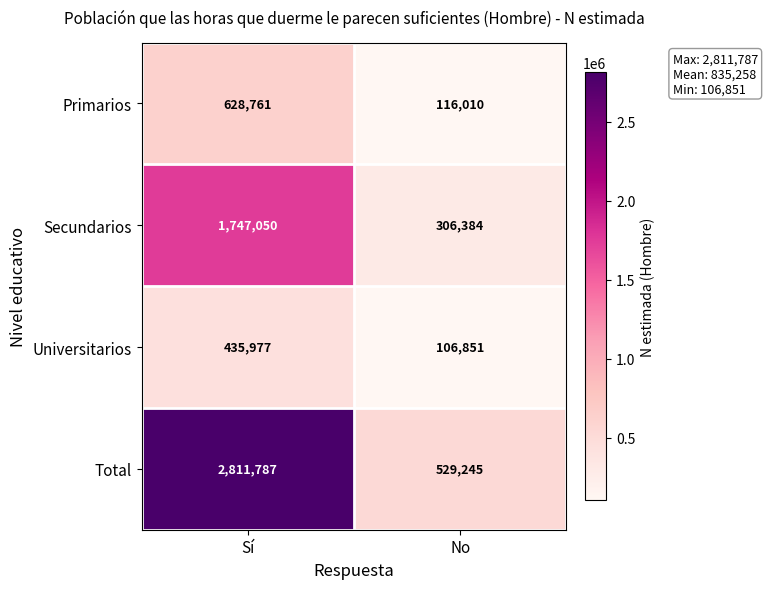

Which series changed the most between Sí and No?

Total